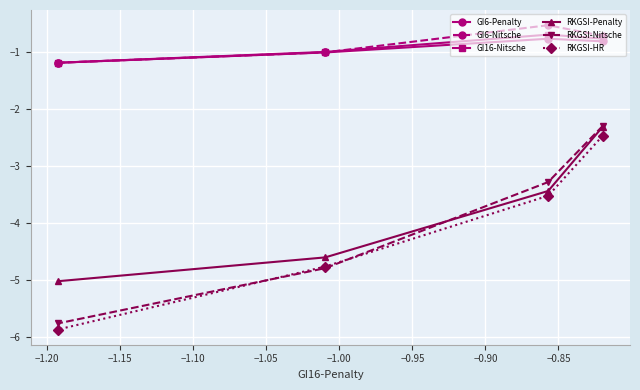

What is the value of the GI6-Nitsche point at the 1st from the left?

-1.2